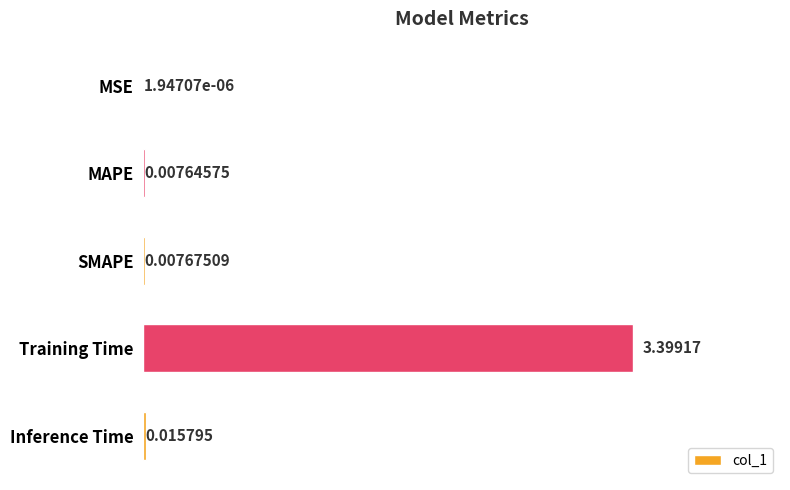

At which category does the chart reach its peak across all series?

Training Time